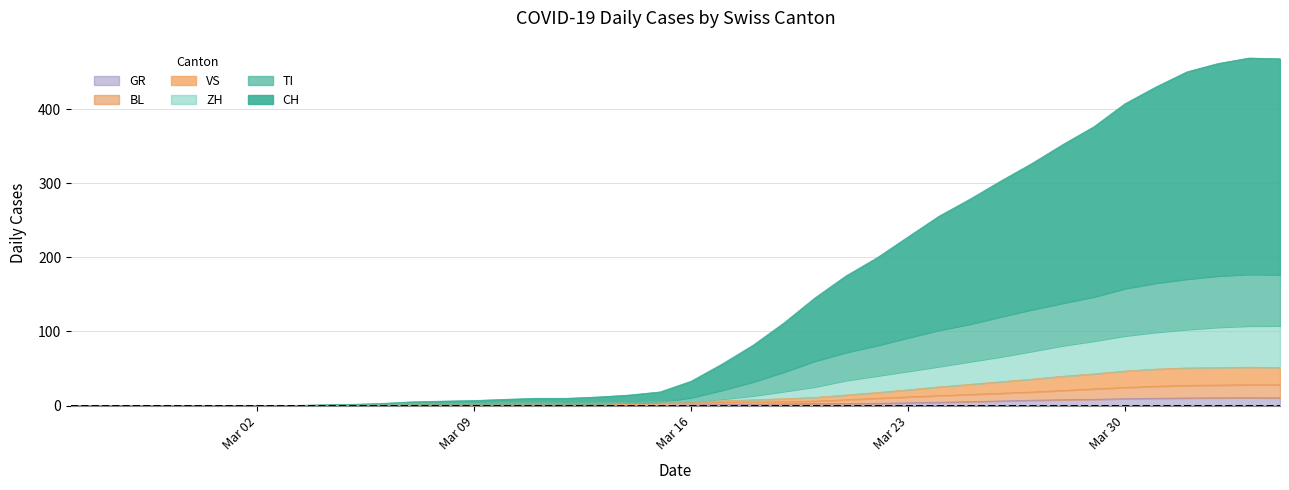

How many data points in VS are above 5?

20